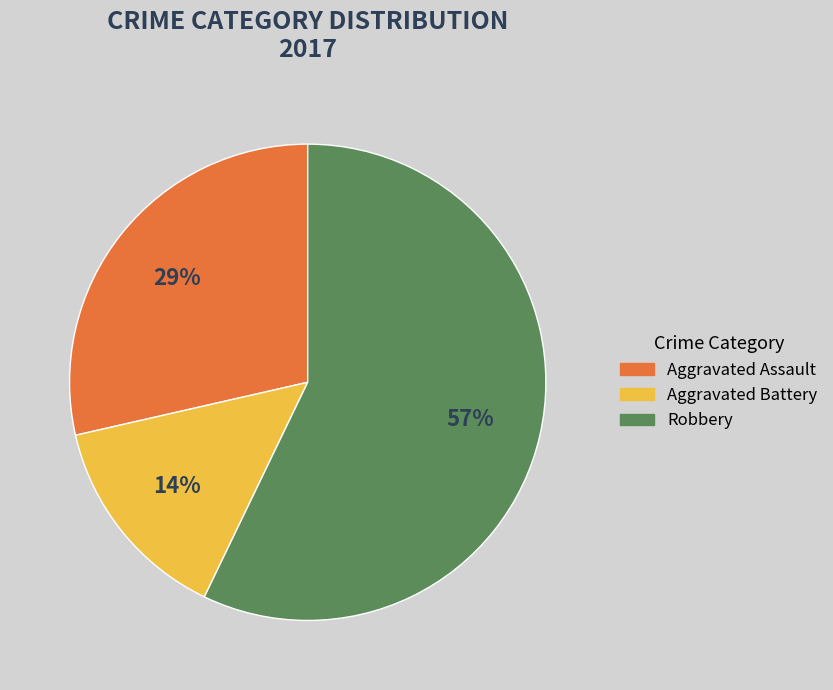

Count the number of slices in the pie.

3